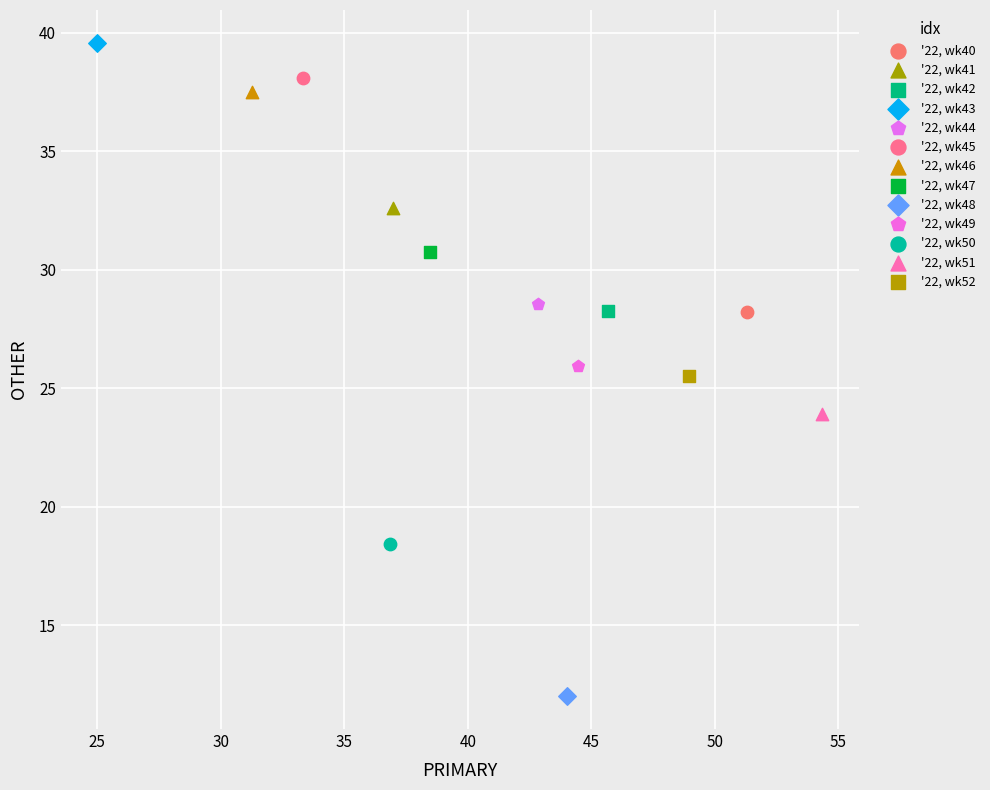

Which series contains the highest Y value?

'22, wk43